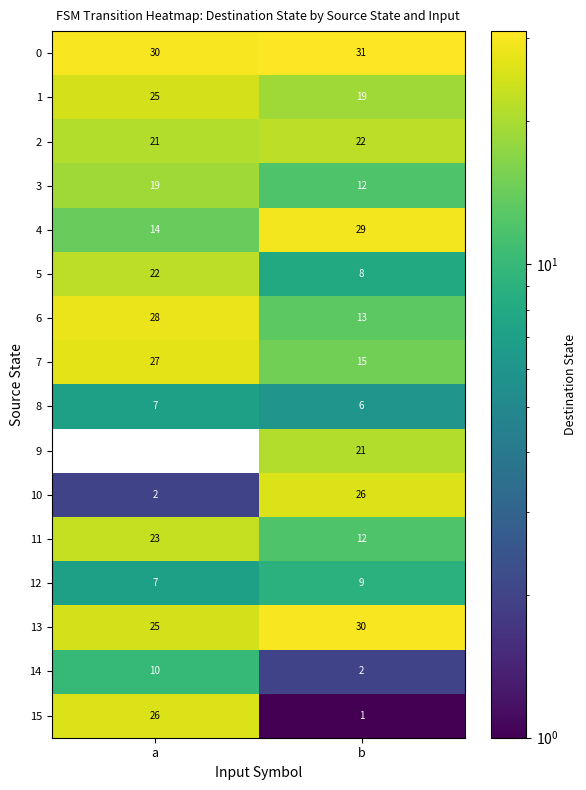

What is the sum of the 11 values at b and a?

35